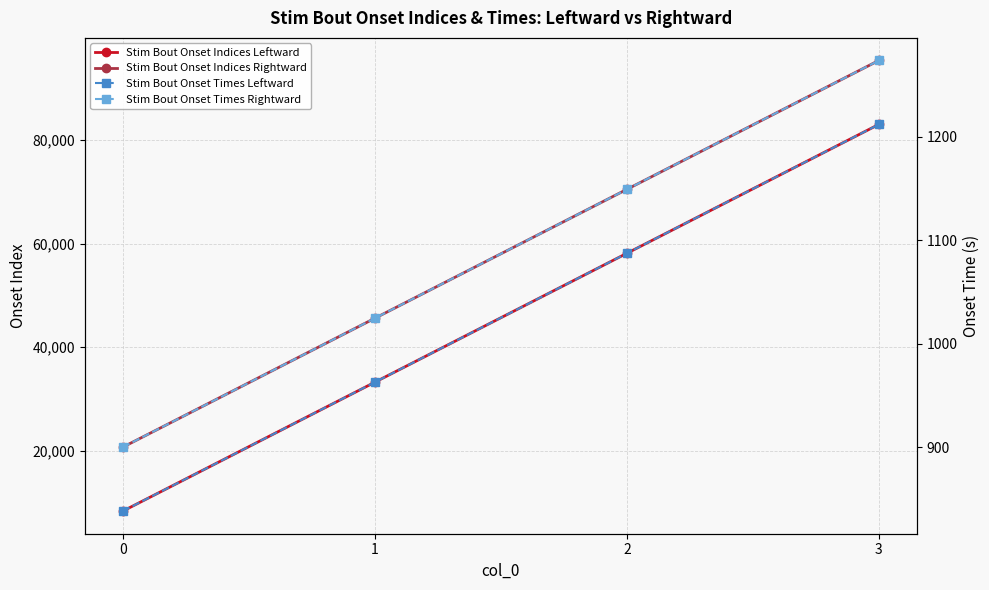

The Stim Bout Onset Times Leftward series shows 838.2 at 0. True or false?

True